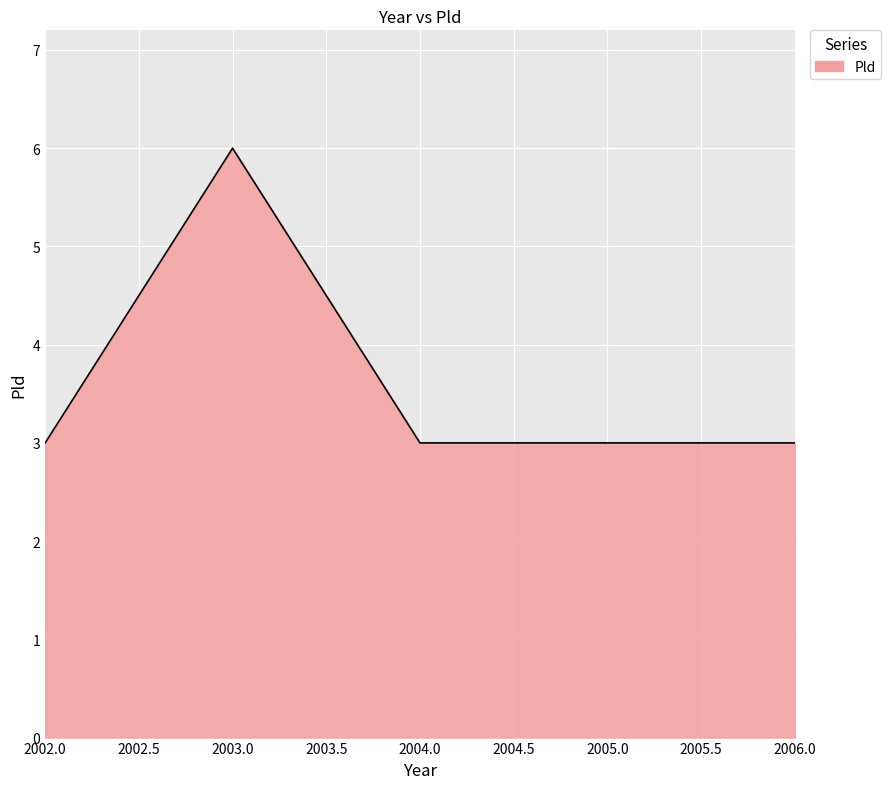

What is the approximate value at 2005.0?

3